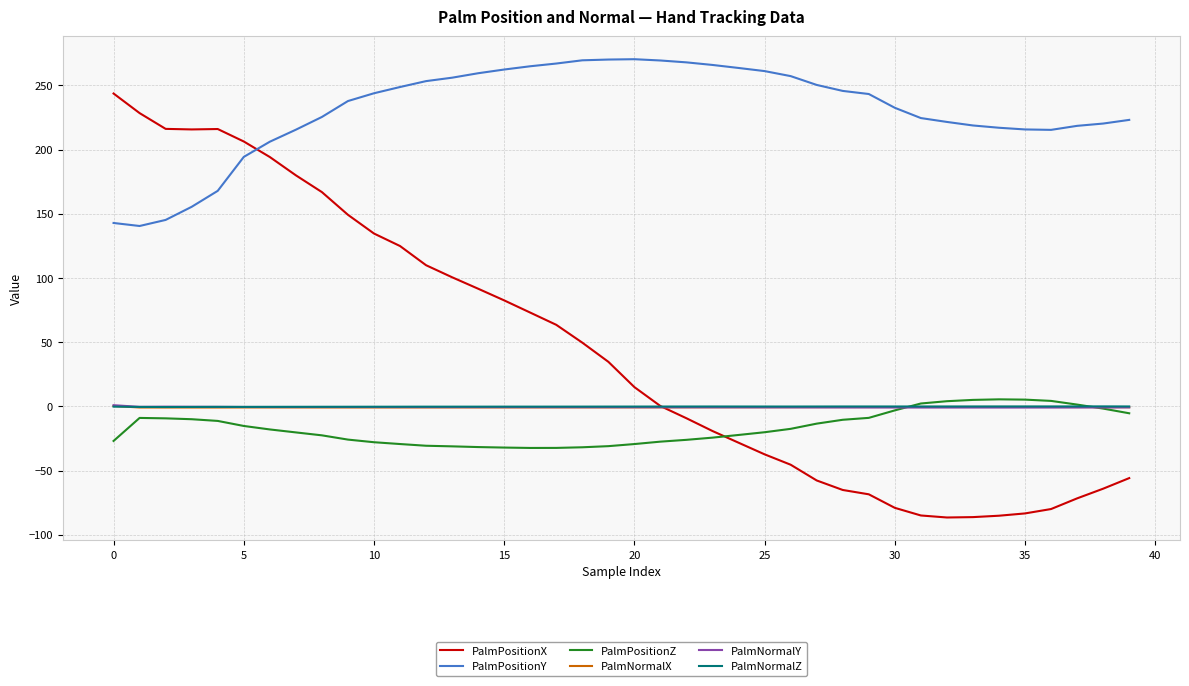

Which series has the widest spread of values?

PalmPositionX